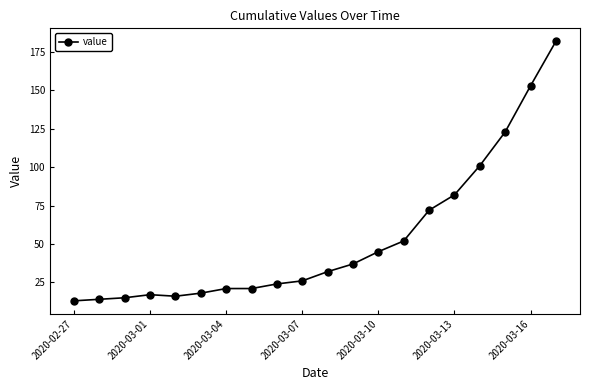

Does the chart display data point markers on the line(s)?

Yes